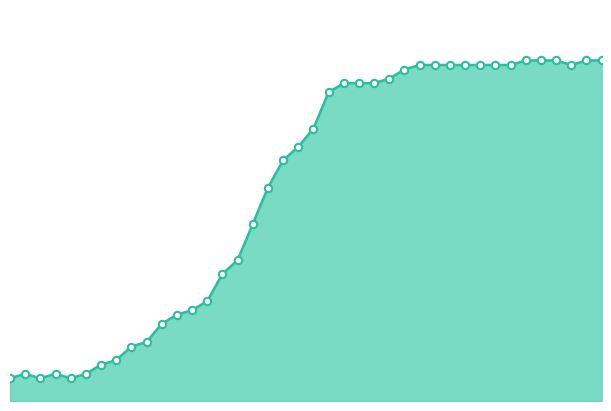

Is this an area chart (filled region under the line)?

Yes